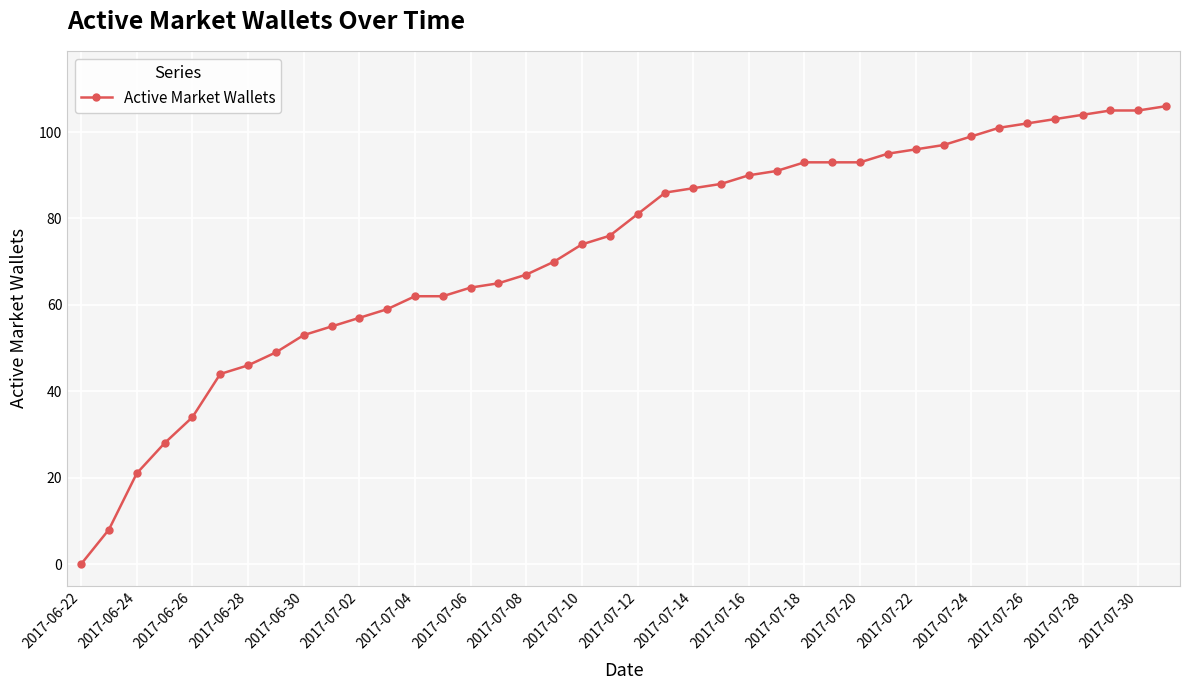

What is the average value?

73